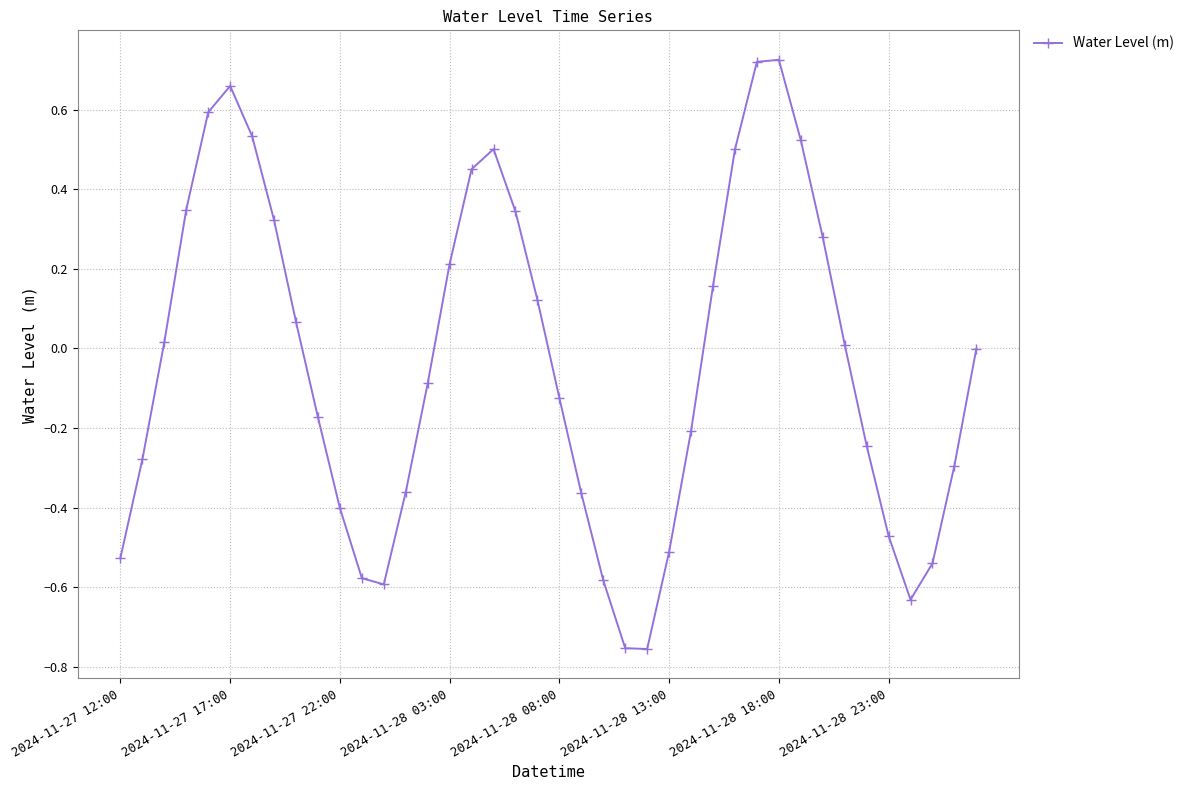

What is the sum of all values?

-1.4